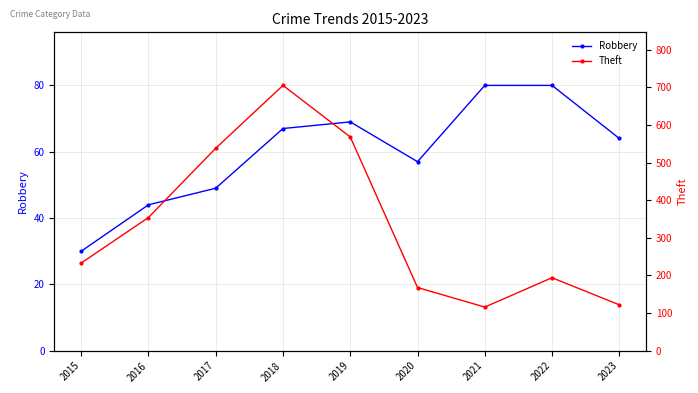

What is the difference between the Robbery values at 2016 and 2022?

36